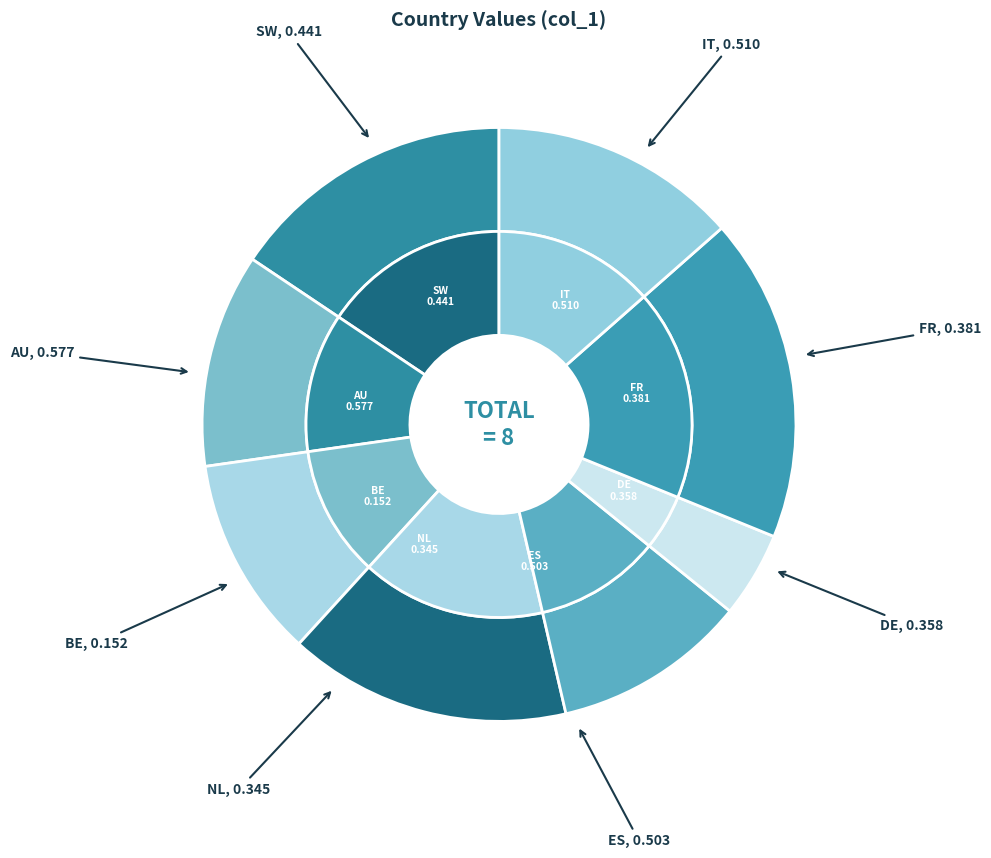

Count the number of slices in the pie.

8